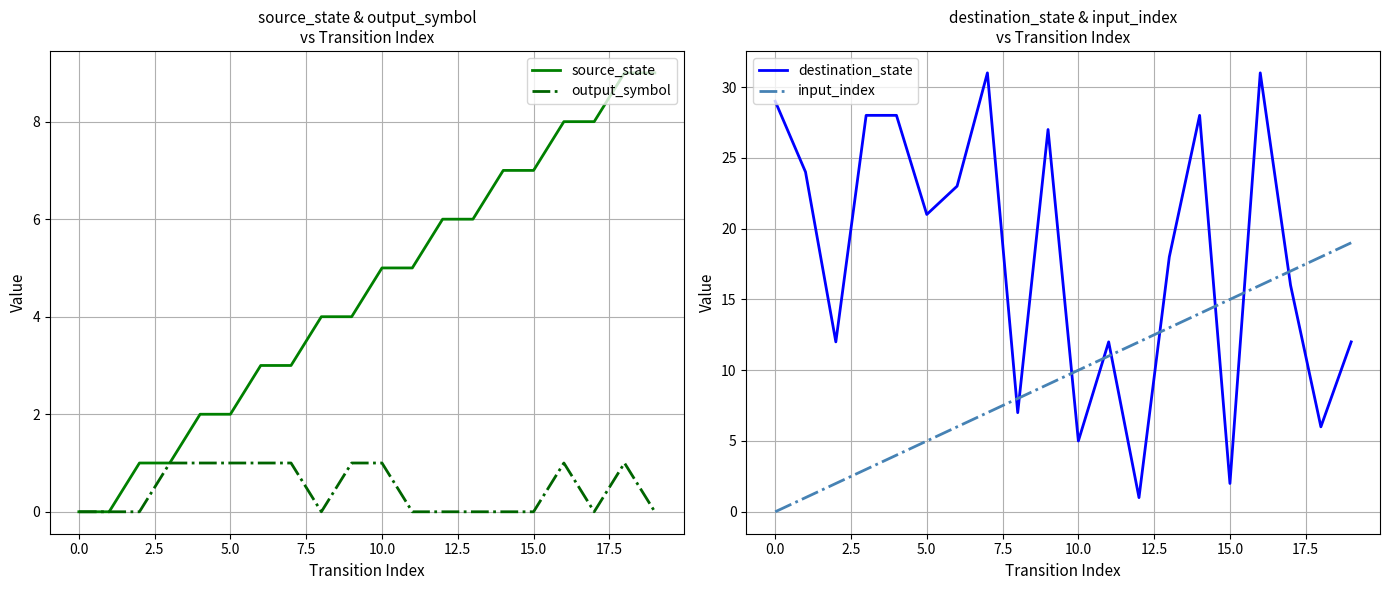

True or false: destination_state and input_index cross at least once.

True